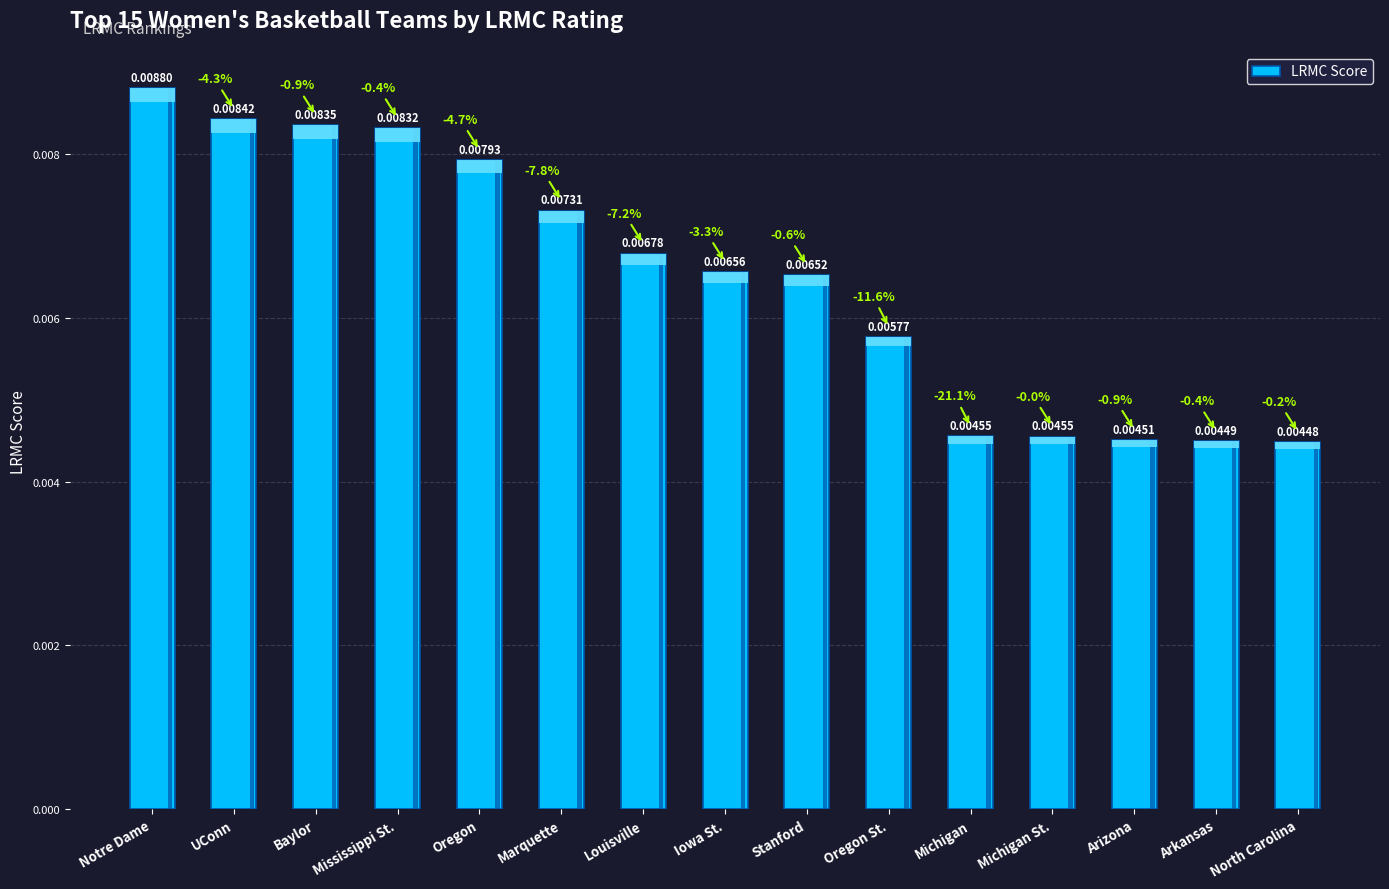

Which label corresponds to the largest value in the chart?

Notre Dame